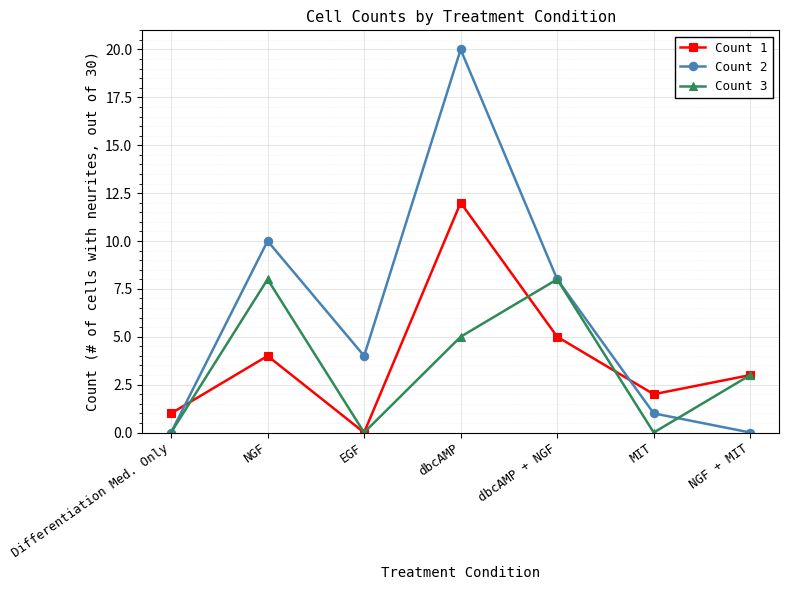

Reading left to right, what are all the values shown in this chart?

Count 1: 1	4	0	12	5	2	3
Count 2: 0	10	4	20	8	1	0
Count 3: 0	8	0	5	8	0	3